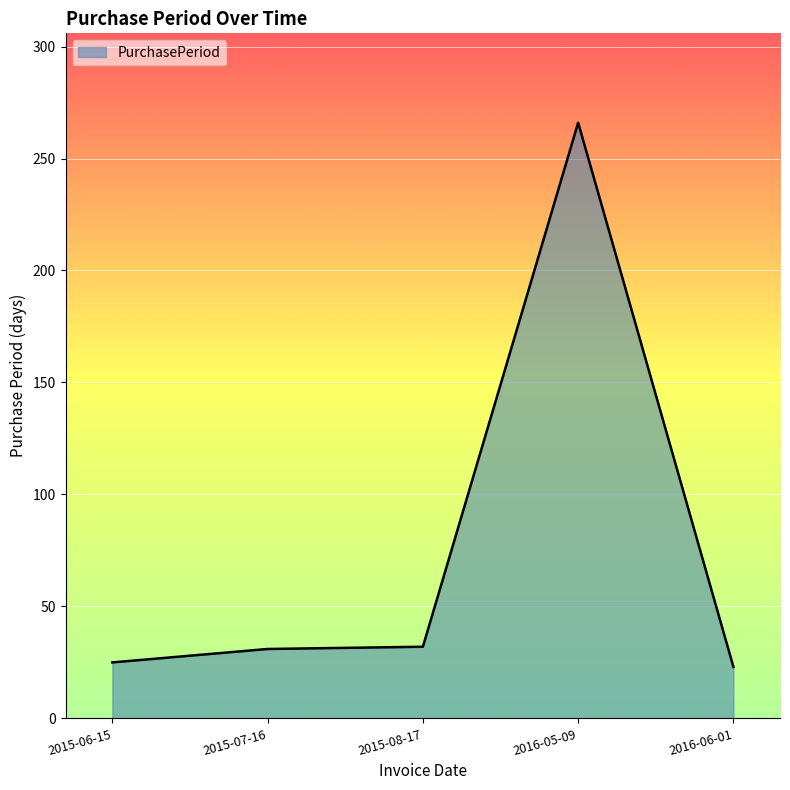

True or false: there are more than 0 points higher than both neighbors.

True